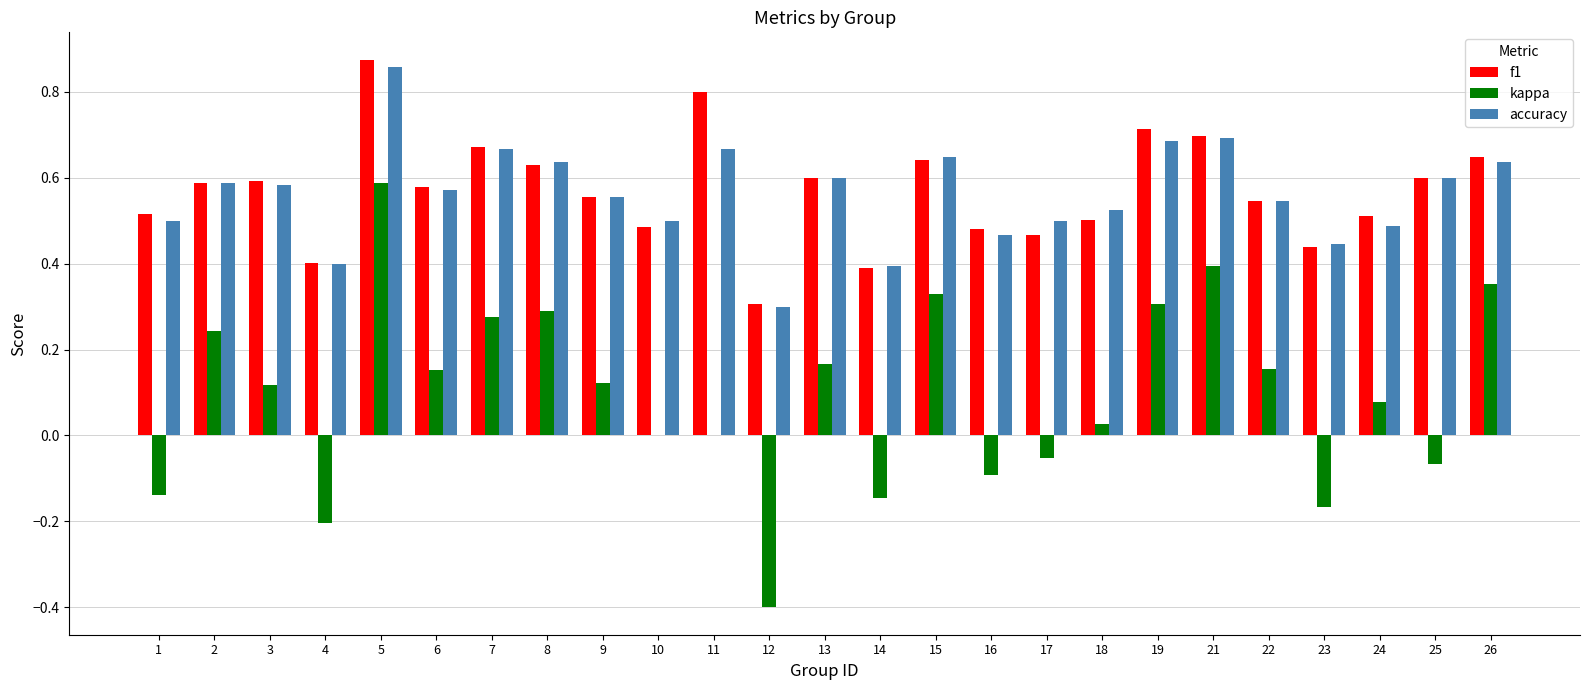

What is the sum of all accuracy values?

14.0